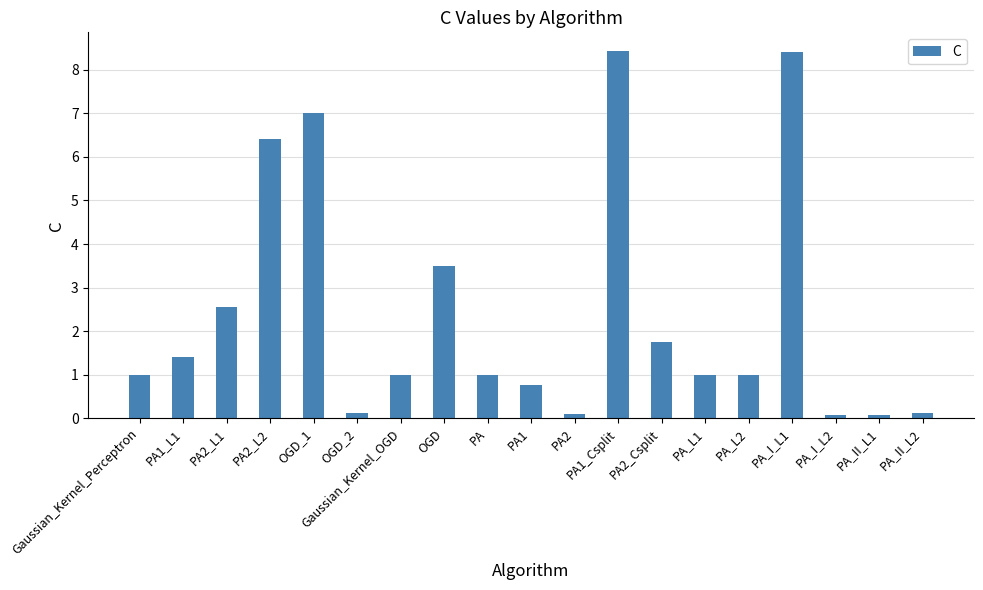

Are the bars horizontal?

No